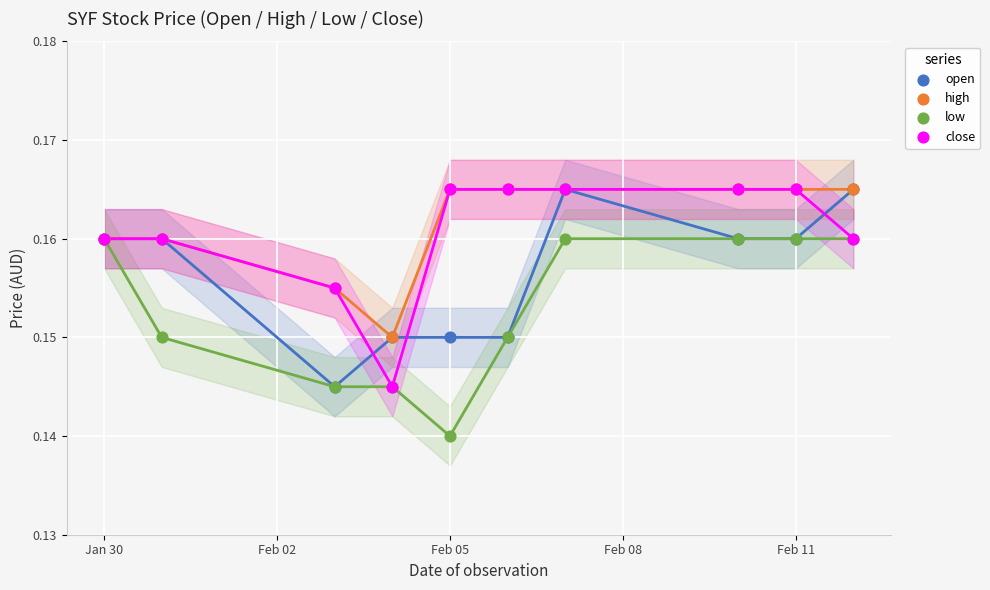

Which series reaches the minimum Y coordinate?

low